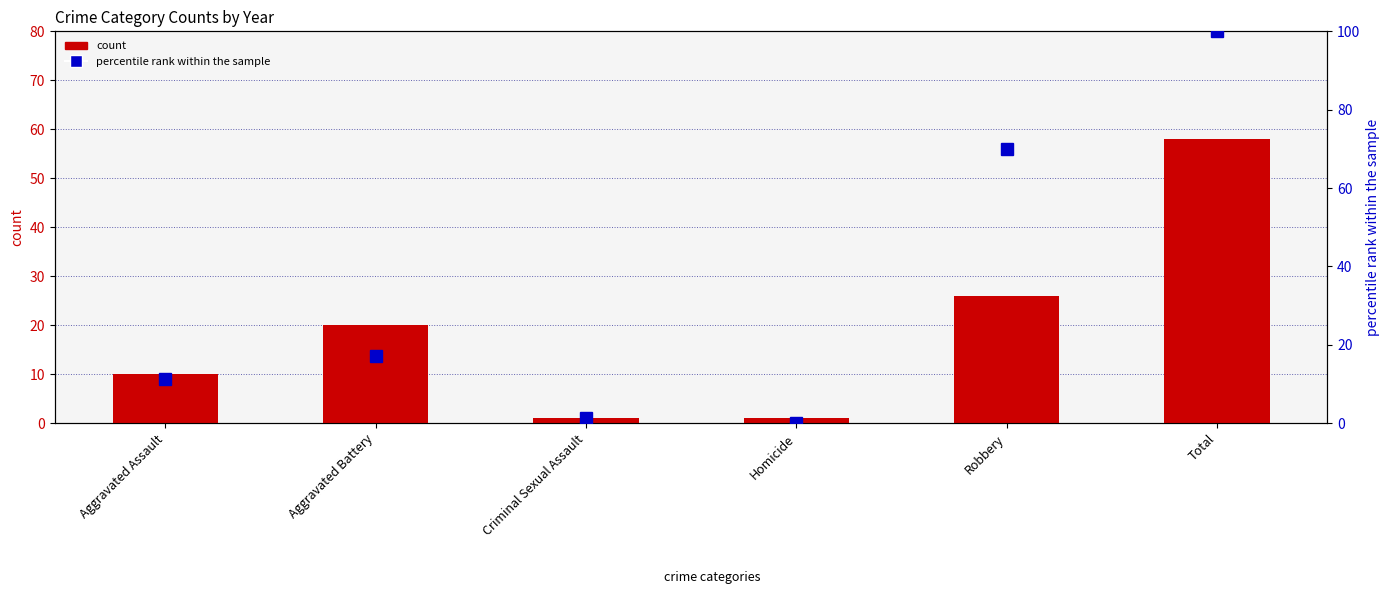

What are all the series names shown in the legend?

count, percentile rank within the sample